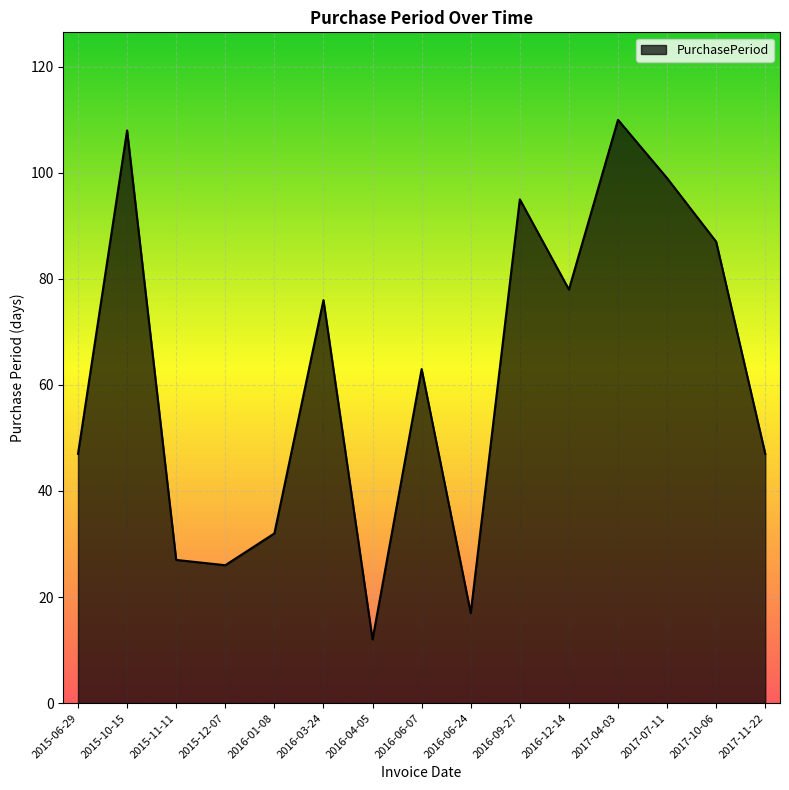

Read the value at 2017-11-22.

47